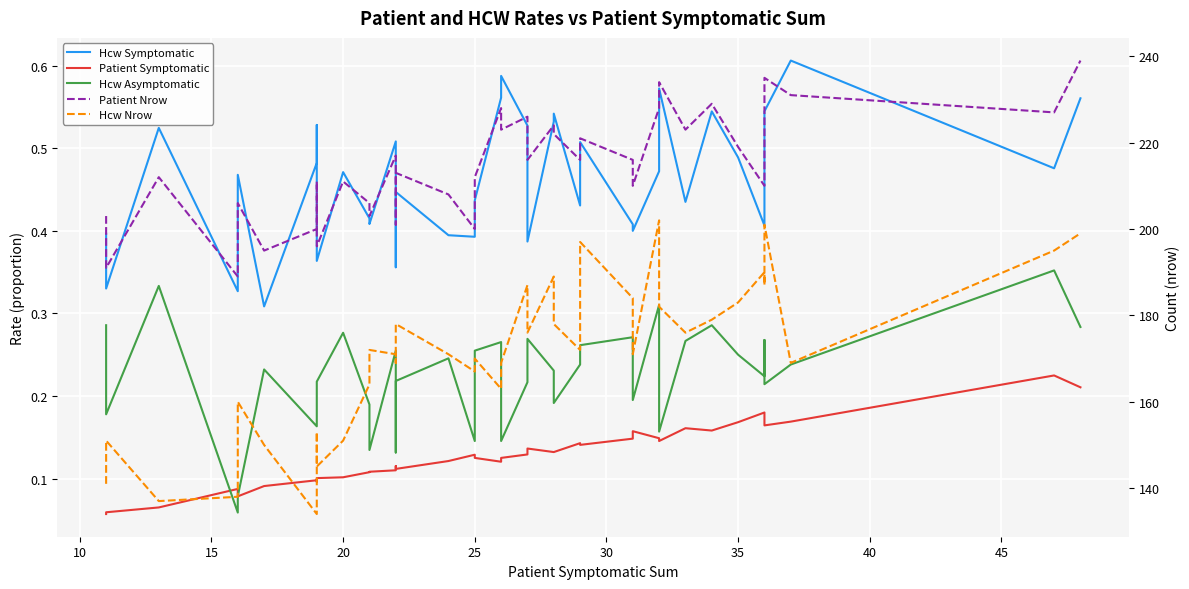

What is the average value of the Hcw Symptomatic series?

0.5